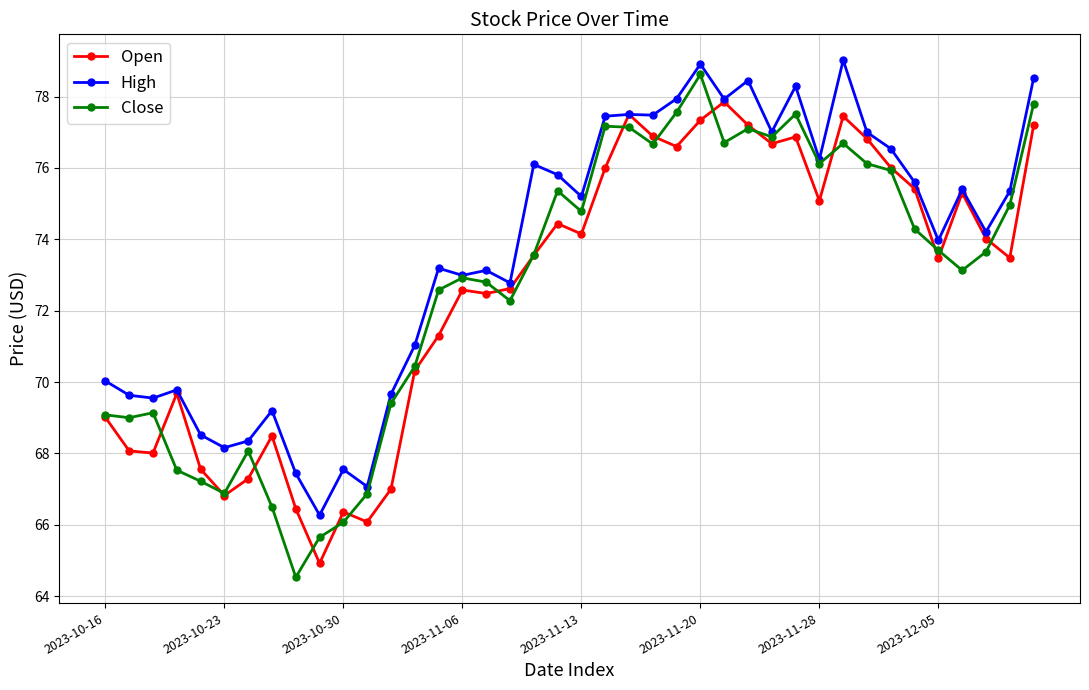

After their last crossing, which series has the higher values: Close or Open?

Close